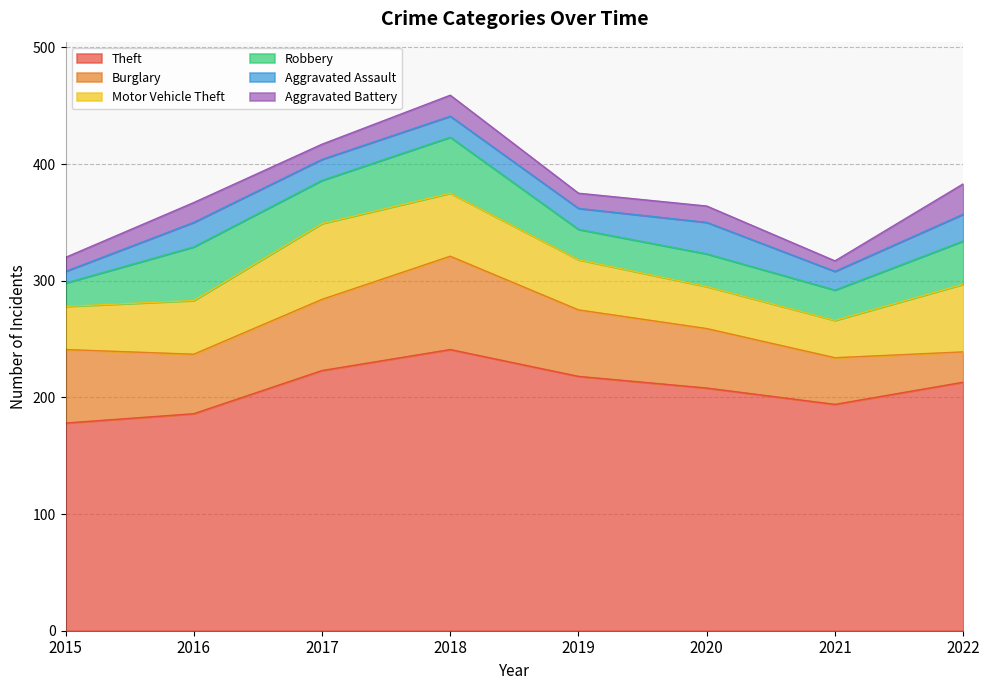

Reading left to right, what are all the values shown in this chart?

Theft: 178	186	223	241	218	208	194	213
Burglary: 63	51	61	80	57	51	40	26
Motor Vehicle Theft: 37	46	65	54	43	36	32	58
Robbery: 20	46	37	48	26	28	26	37
Aggravated Assault: 10	21	18	18	18	27	16	23
Aggravated Battery: 12	17	13	18	13	14	9	26